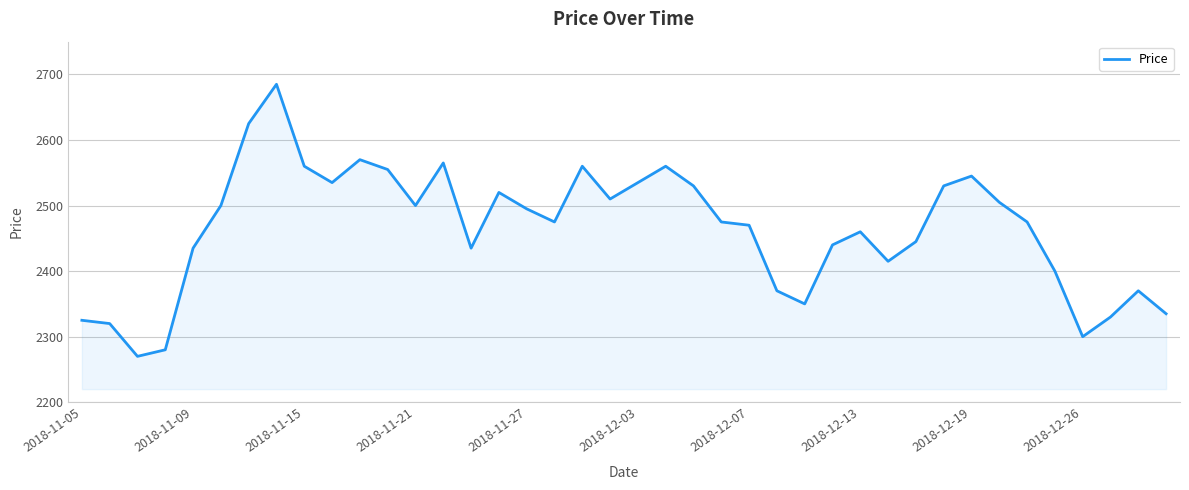

What is the difference between the maximum and minimum values?

415